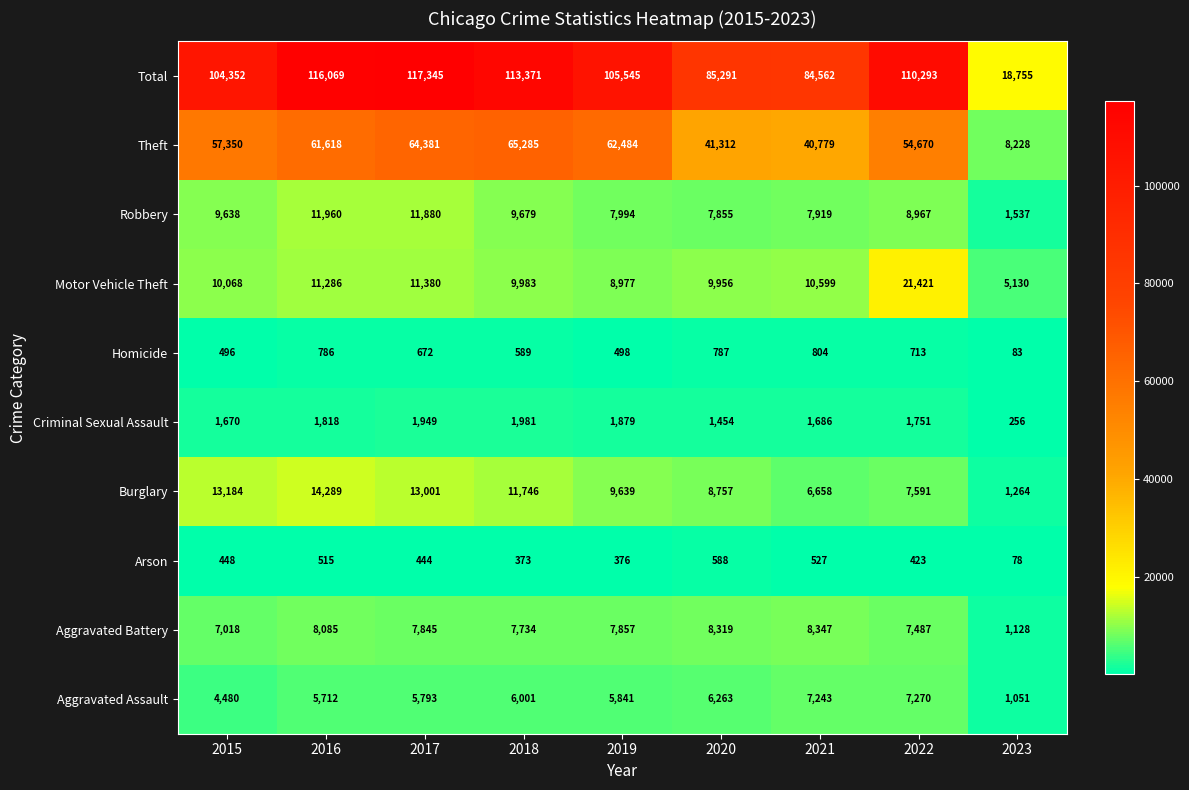

What is the average value of the Criminal Sexual Assault series?

1605